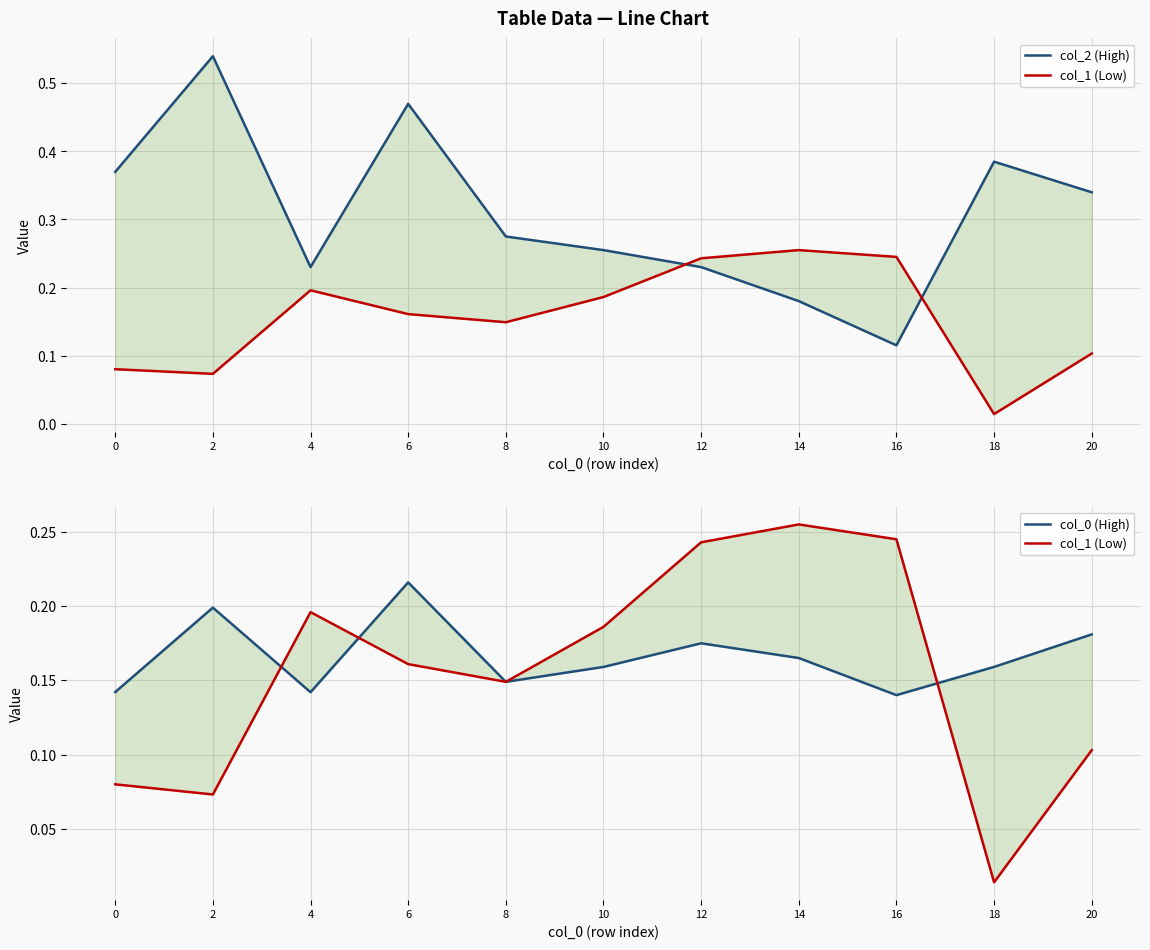

What is the difference between the second highest and minimum values in the col_0 (High) series?

0.1